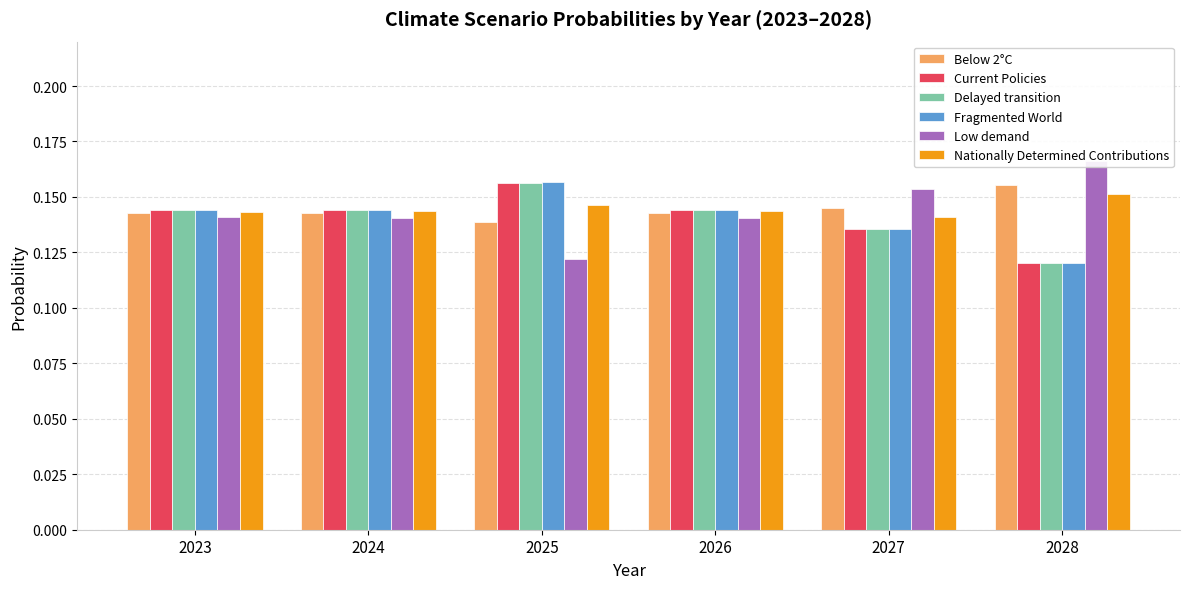

How many data points does each series have?

6